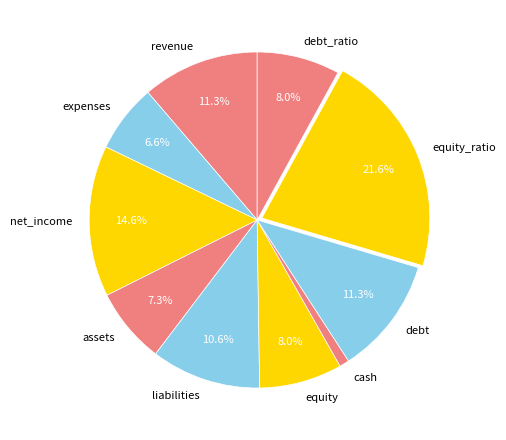

To the nearest percent, what percentage of the pie is debt_ratio?

8%